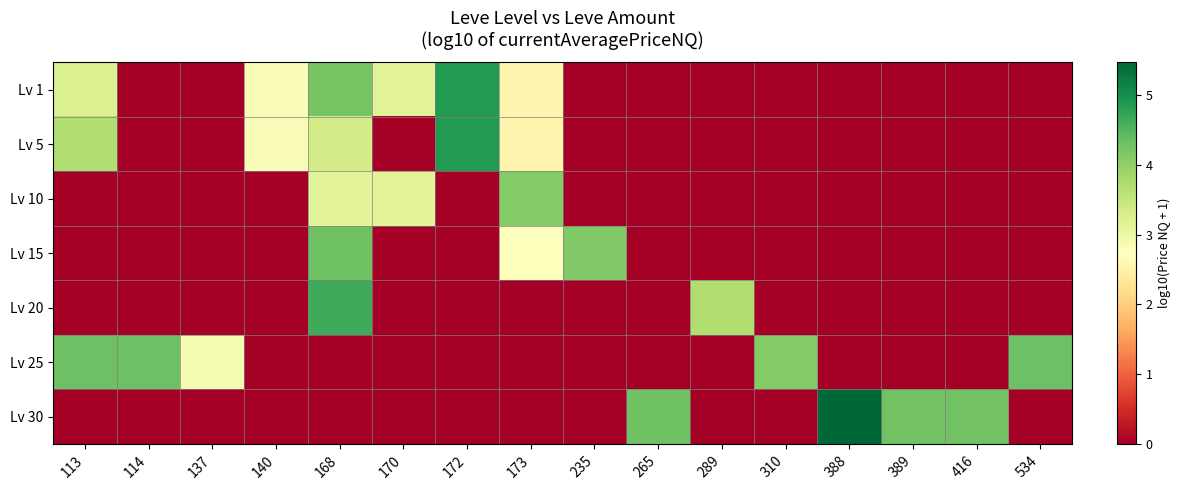

Reading right to left, what are all the values shown in this chart?

Lv 1: 534=0.0	416=0.0	389=0.0	388=0.0	310=0.0	289=0.0	265=0.0	235=0.0	173=2.6	172=4.9	170=3.1	168=4.2	140=2.8	137=0.0	114=0.0	113=3.2
Lv 5: 534=0.0	416=0.0	389=0.0	388=0.0	310=0.0	289=0.0	265=0.0	235=0.0	173=2.6	172=4.9	170=0.0	168=3.3	140=2.8	137=0.0	114=0.0	113=3.7
Lv 10: 534=0.0	416=0.0	389=0.0	388=0.0	310=0.0	289=0.0	265=0.0	235=0.0	173=4.1	172=0.0	170=3.1	168=3.1	140=0.0	137=0.0	114=0.0	113=0.0
Lv 15: 534=0.0	416=0.0	389=0.0	388=0.0	310=0.0	289=0.0	265=0.0	235=4.1	173=2.7	172=0.0	170=0.0	168=4.3	140=0.0	137=0.0	114=0.0	113=0.0
Lv 20: 534=0.0	416=0.0	389=0.0	388=0.0	310=0.0	289=3.7	265=0.0	235=0.0	173=0.0	172=0.0	170=0.0	168=4.7	140=0.0	137=0.0	114=0.0	113=0.0
Lv 25: 534=4.3	416=0.0	389=0.0	388=0.0	310=4.1	289=0.0	265=0.0	235=0.0	173=0.0	172=0.0	170=0.0	168=0.0	140=0.0	137=2.9	114=4.3	113=4.3
Lv 30: 534=0.0	416=4.3	389=4.3	388=5.5	310=0.0	289=0.0	265=4.3	235=0.0	173=0.0	172=0.0	170=0.0	168=0.0	140=0.0	137=0.0	114=0.0	113=0.0